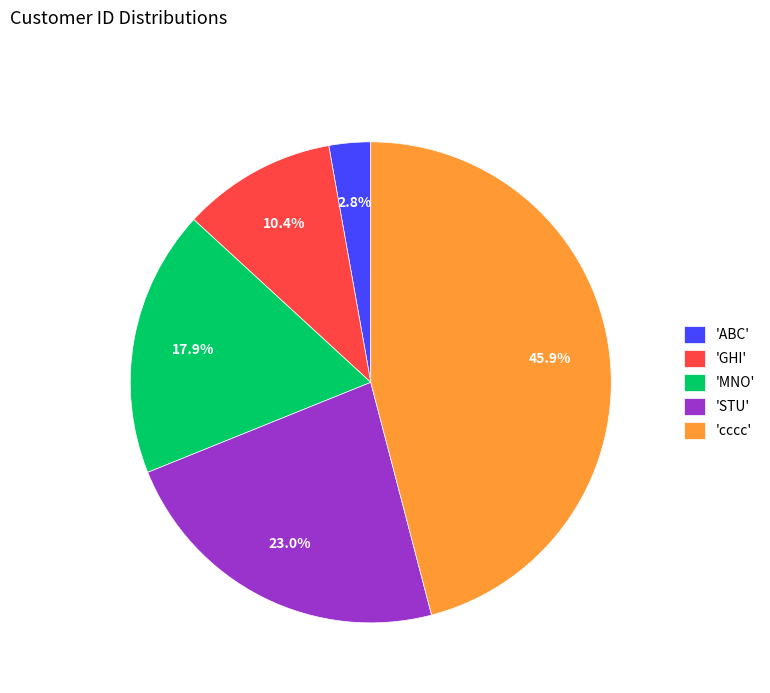

What is the smallest slice in the pie chart?

'ABC'